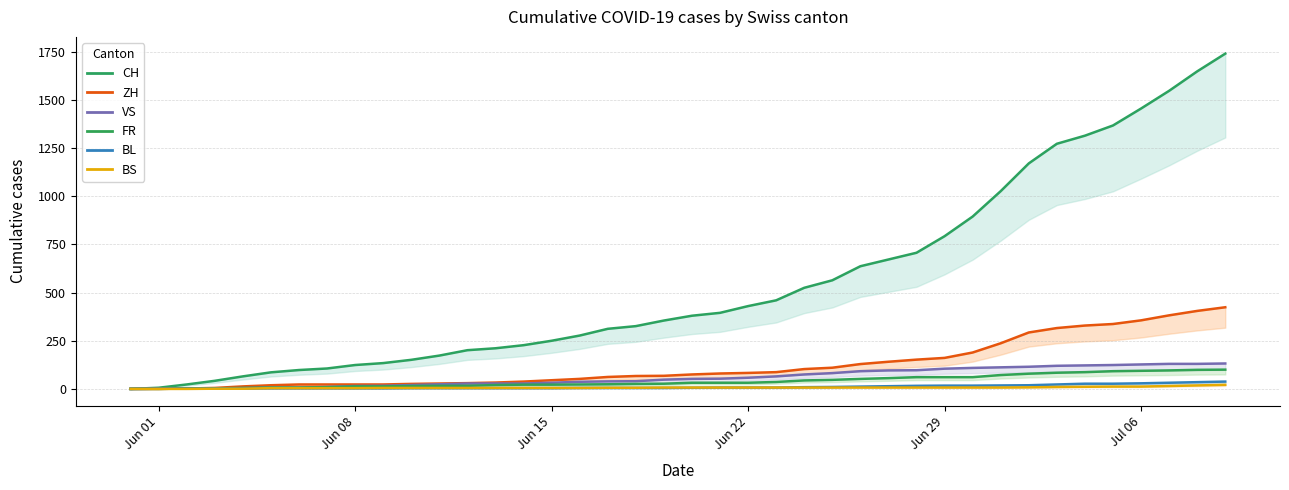

How many data points in BS are less than 7?

19